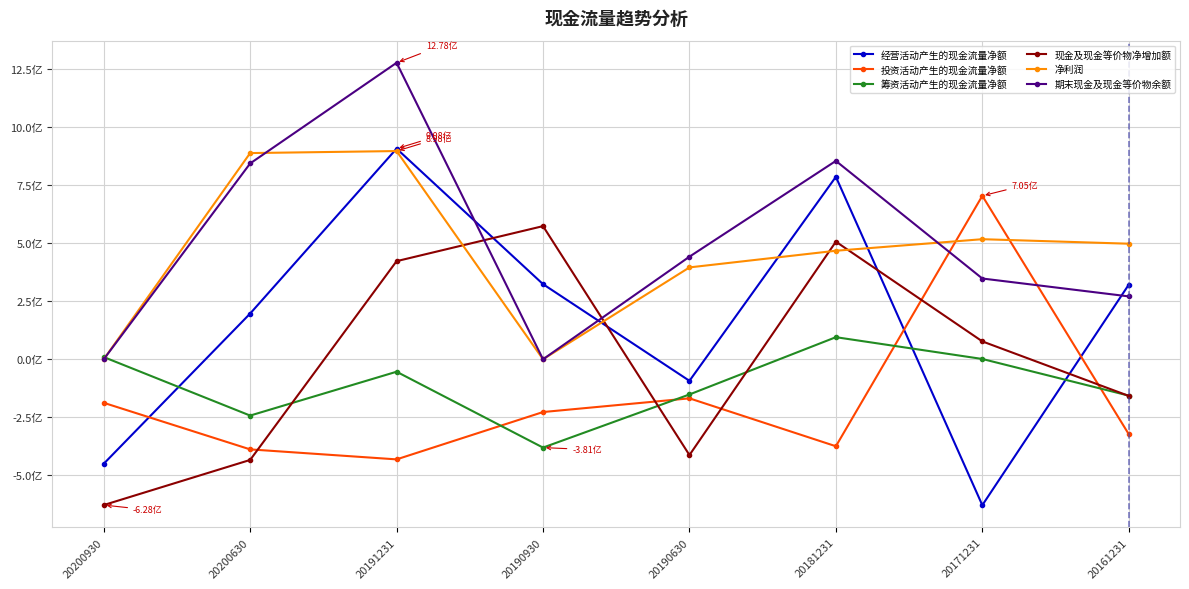

Reading right to left, extract all data points from this chart.

经营活动产生的现金流量净额: 20161231=321527289.3	20171231=-628837968.9	20181231=786464533.8	20190630=-92848001.6	20190930=323877900.0	20191231=907970462.2	20200630=197165412.7	20200930=-450293000.0
投资活动产生的现金流量净额: 20161231=-322733218.6	20171231=704610927.0	20181231=-374827015.4	20190630=-168361060.7	20190930=-227388200.0	20191231=-431452722.7	20200630=-388383337.7	20200930=-187616000.0
筹资活动产生的现金流量净额: 20161231=-156634220.1	20171231=1327637.7	20181231=95261436.9	20190630=-151619282.1	20190930=-380637400.0	20191231=-53627578.1	20200630=-242632586.7	20200930=9617800.0
现金及现金等价物净增加额: 20161231=-157840149.4	20171231=77100595.8	20181231=506898955.4	20190630=-412828344.4	20190930=573968600.0	20191231=422936402.2	20200630=-433854708.0	20200930=-628290100.0
净利润: 20161231=498168400.0	20171231=517592100.0	20181231=467829400.0	20190630=396037300.0	20190930=0.0	20191231=897518308.3	20200630=888827378.3	20200930=0.0
期末现金及现金等价物余额: 20161231=271063513.3	20171231=348164109.1	20181231=855063064.5	20190630=442234720.1	20190930=0.0	20191231=1277999466.7	20200630=844144758.7	20200930=0.0